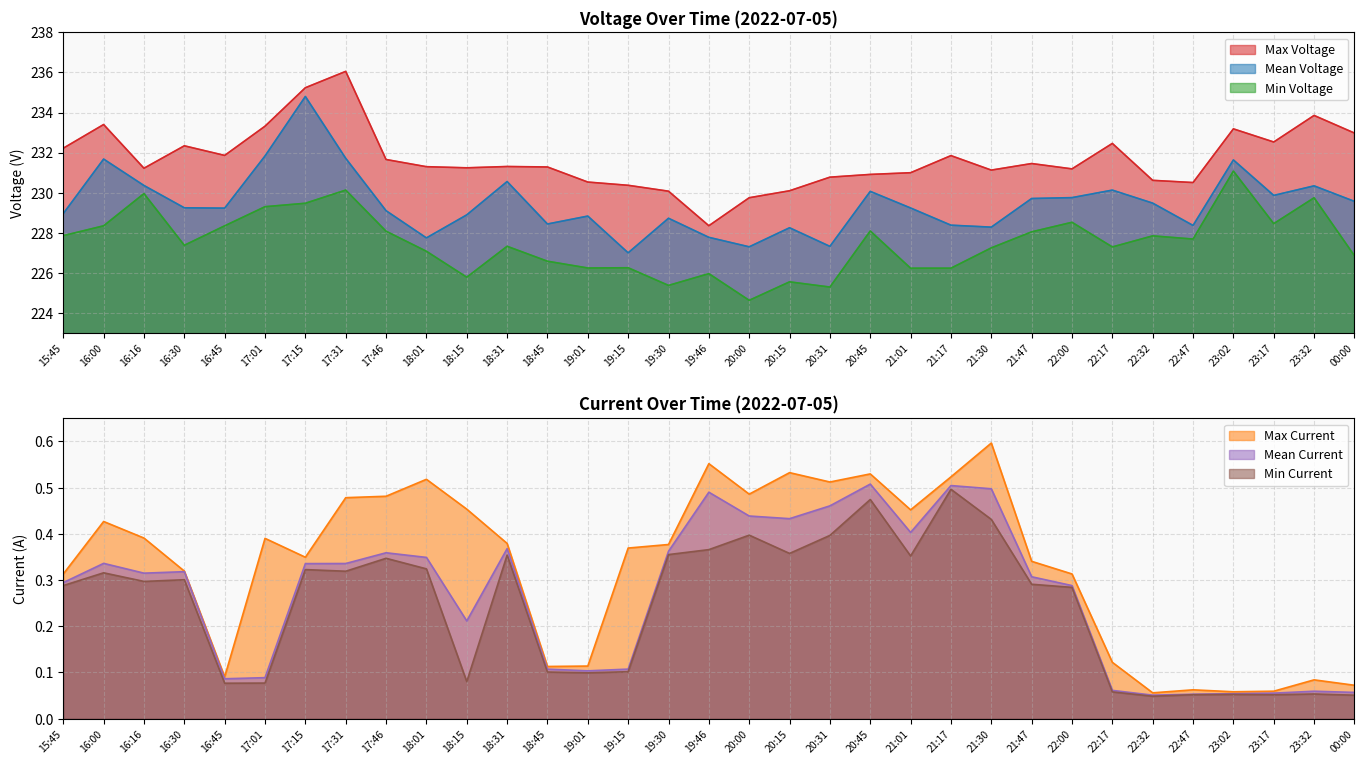

What is the sum of the Mean Voltage values at 19:46 and 16:45?

457.0